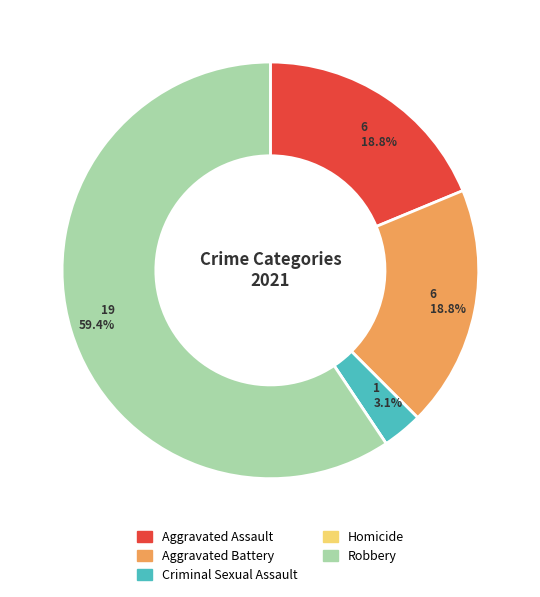

Which category accounts for the majority?

Robbery